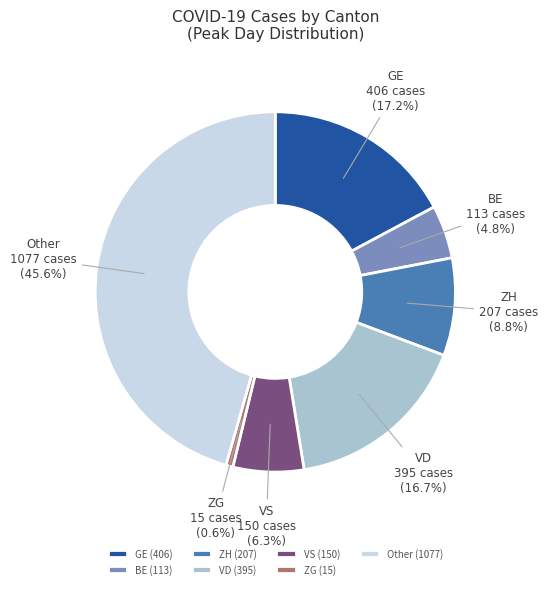

Does Other account for over 50% of the chart?

No